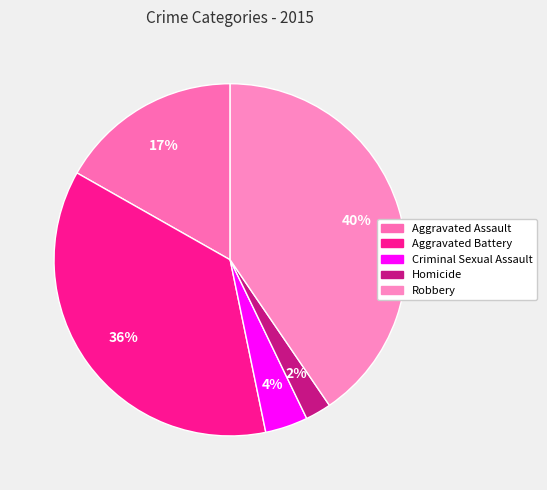

The Criminal Sexual Assault slice represents 4% of the pie. True or false?

True